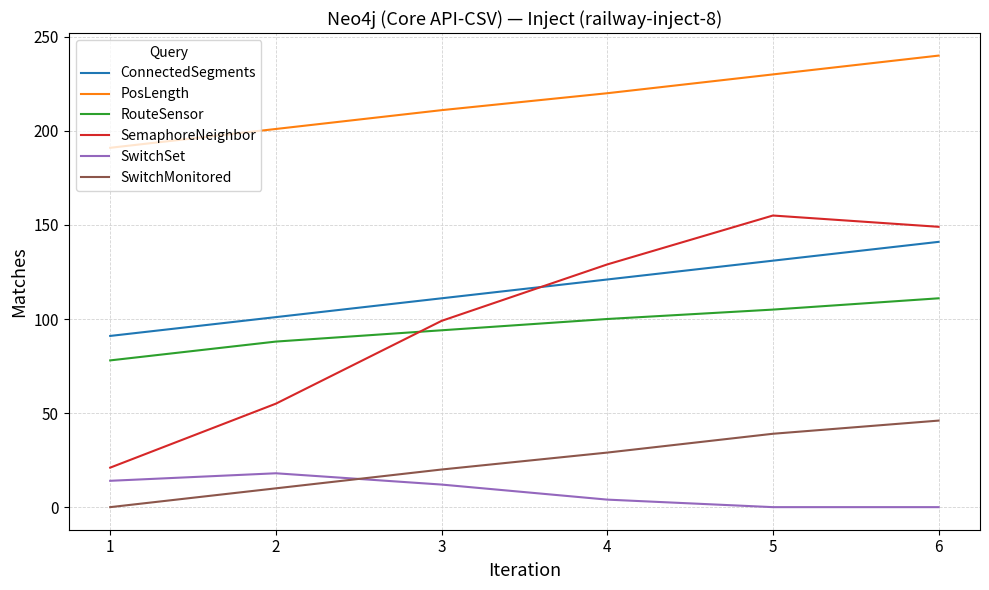

Between 4 and 5, which series saw the biggest shift?

SemaphoreNeighbor